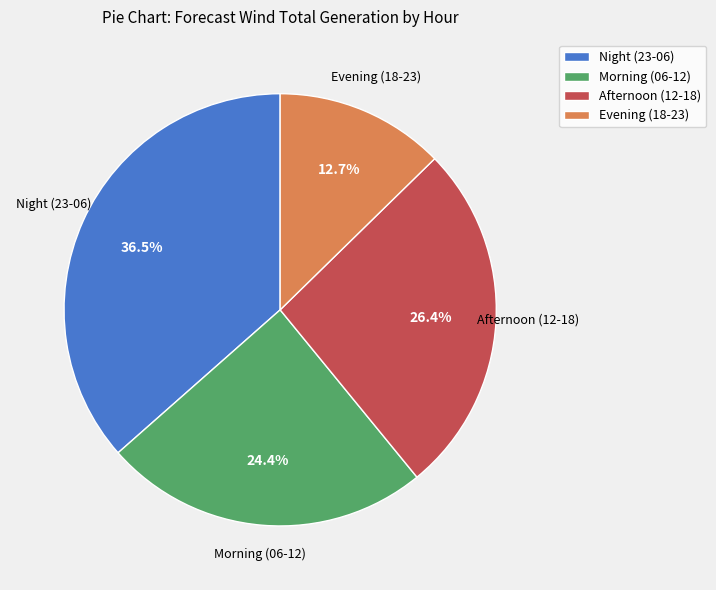

What is the largest slice in the pie chart?

Night (23-06)